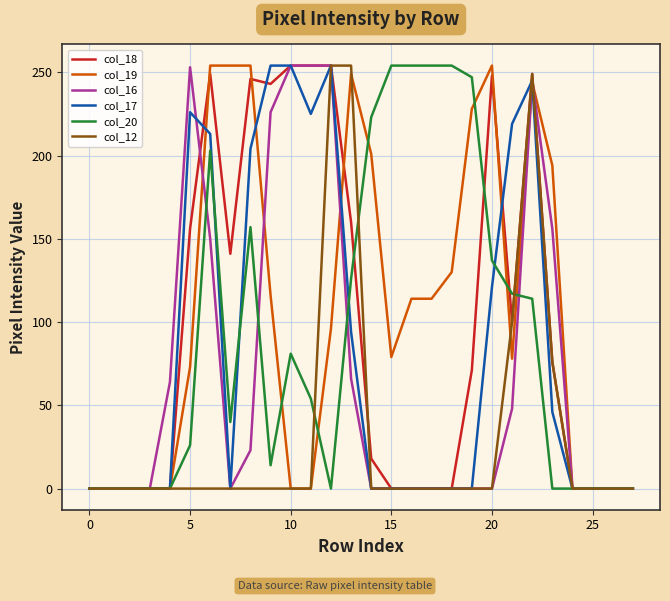

What is the maximum value shown in the chart?

254